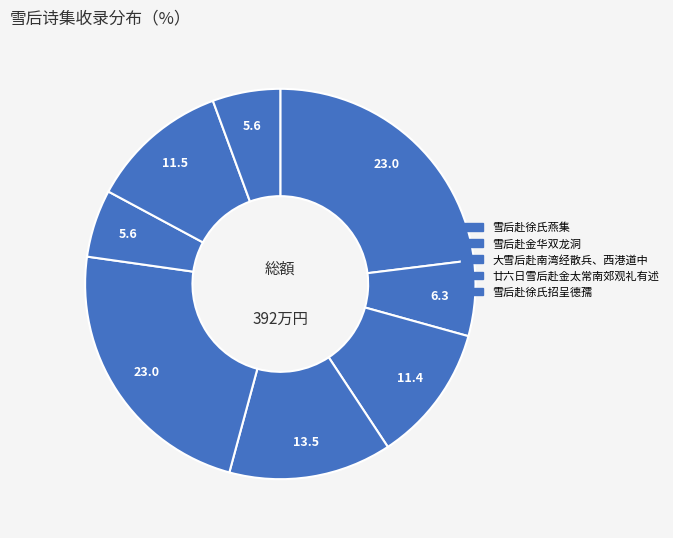

How many segments does this pie chart have?

8